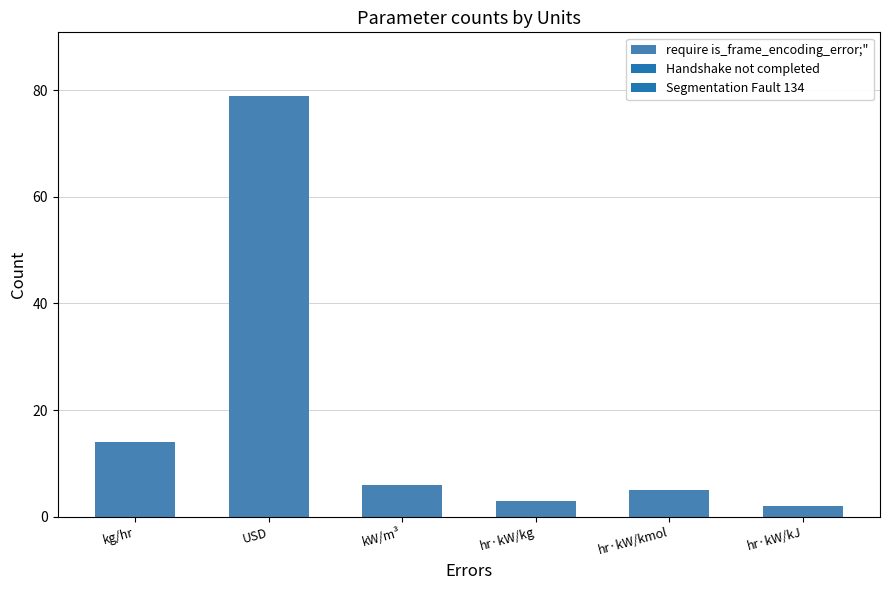

Are the bars horizontal?

No